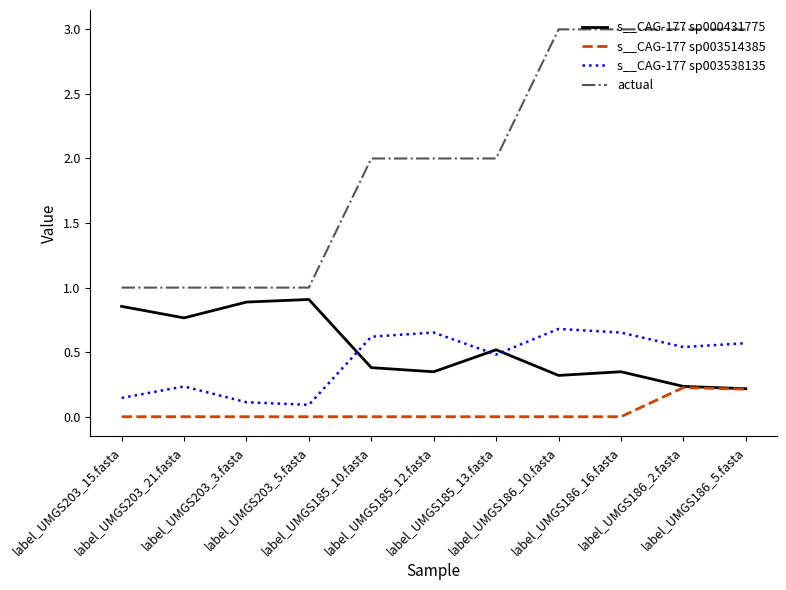

What is the highest value of the actual series?

3.0